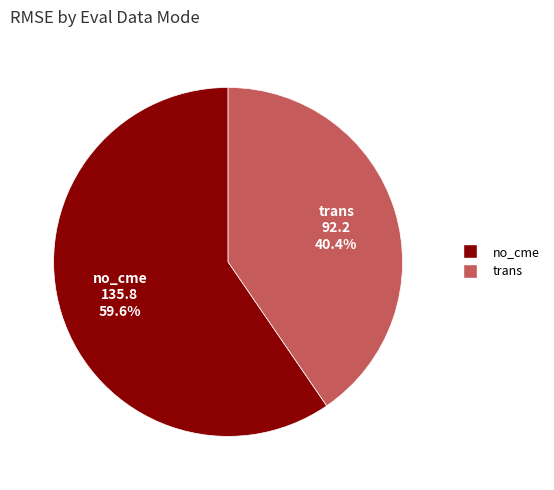

How many slices are in this pie chart?

2